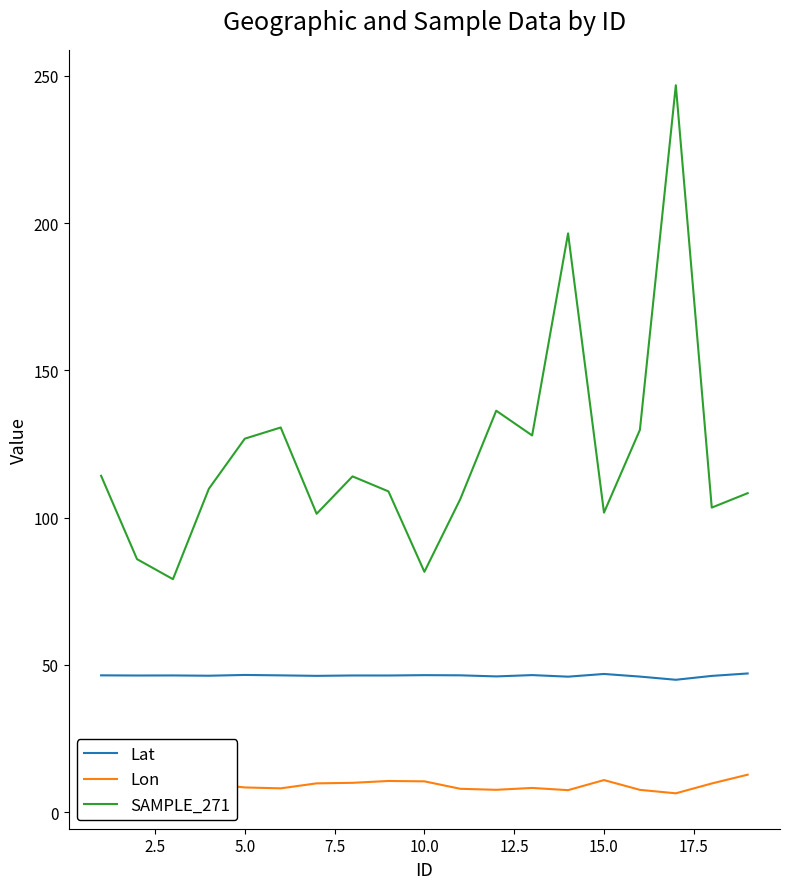

What is the highest value of the Lat series?

47.1